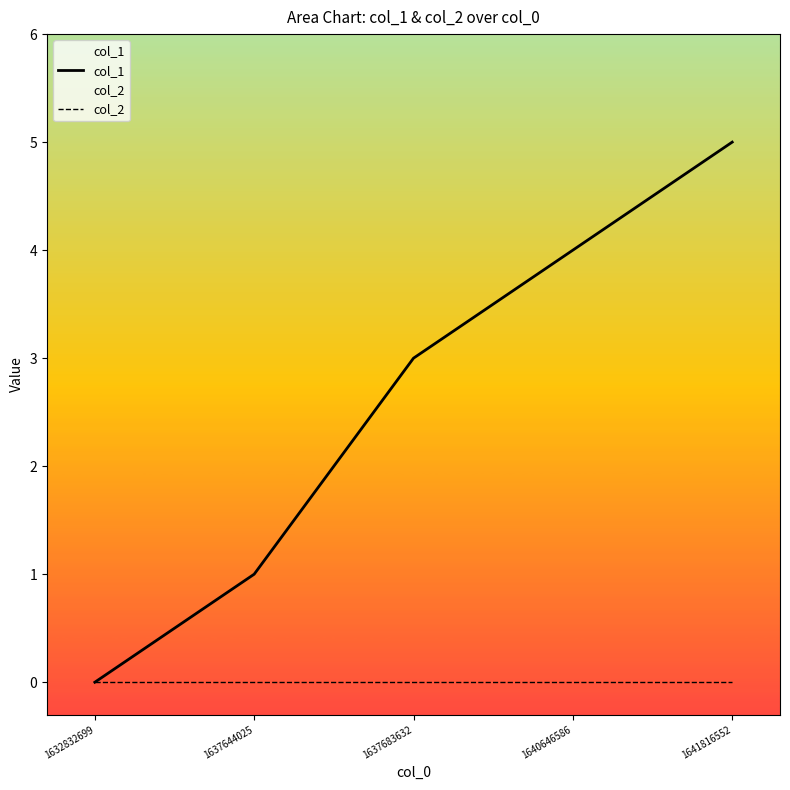

At how many categories does at least one series exceed 1?

3